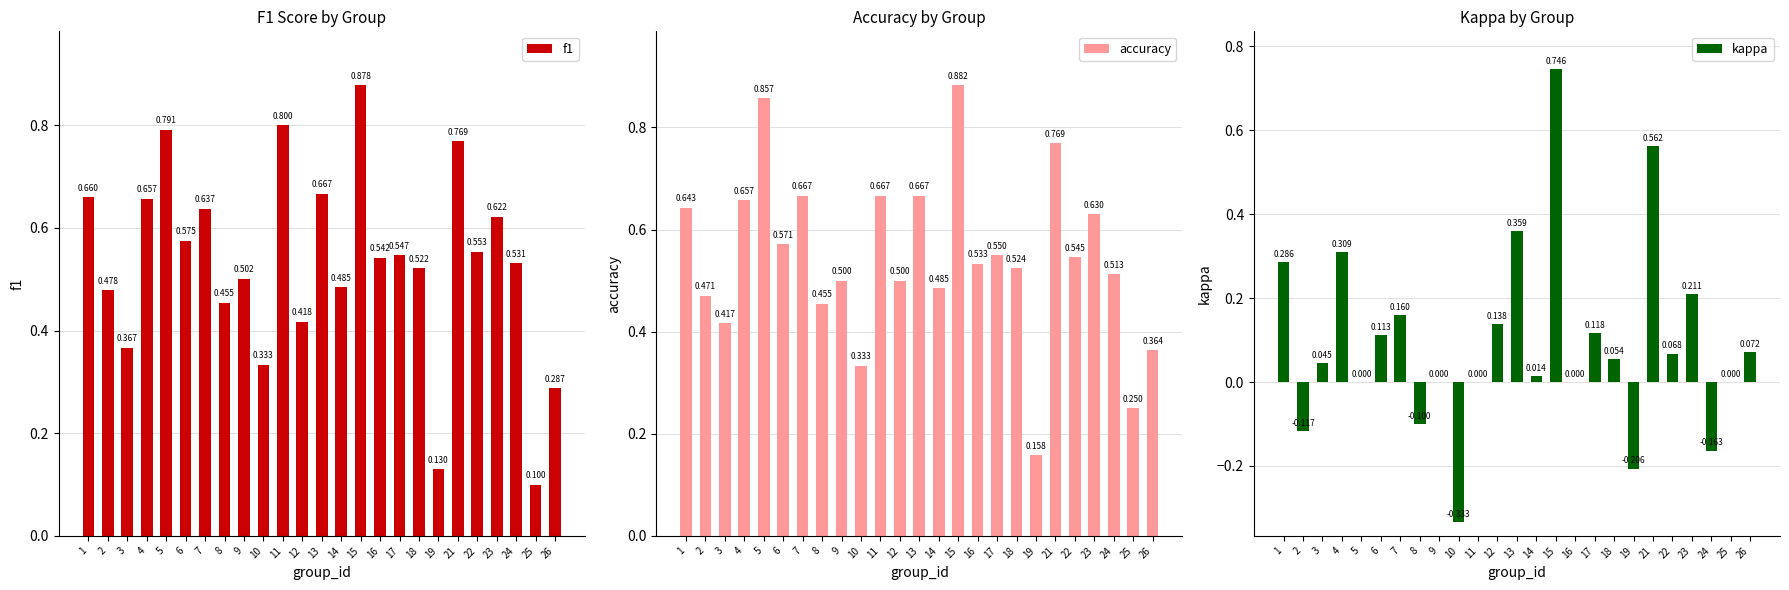

Rank the categories by kappa value from highest to lowest.

15, 21, 13, 4, 1, 23, 7, 12, 17, 6, 26, 22, 18, 3, 14, 5, 9, 11, 16, 25, 8, 2, 24, 19, 10